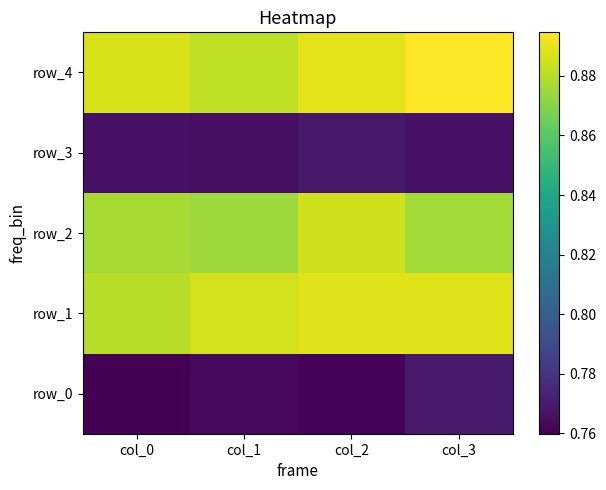

At which label does row_0 reach its peak?

col_3